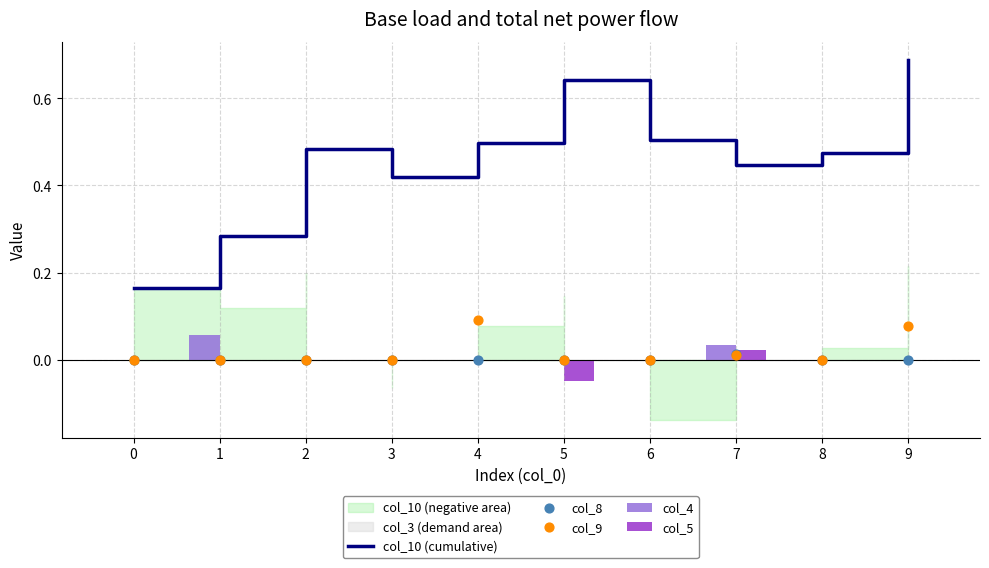

True or false: col_10 (cumulative) has a value of 0.8 at 7.

False